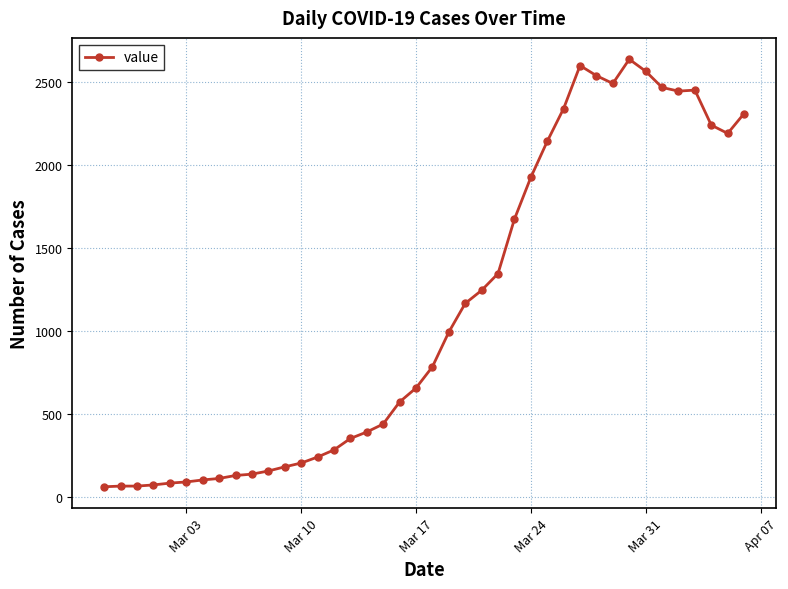

What is the value of the 29th point from the left?

2341